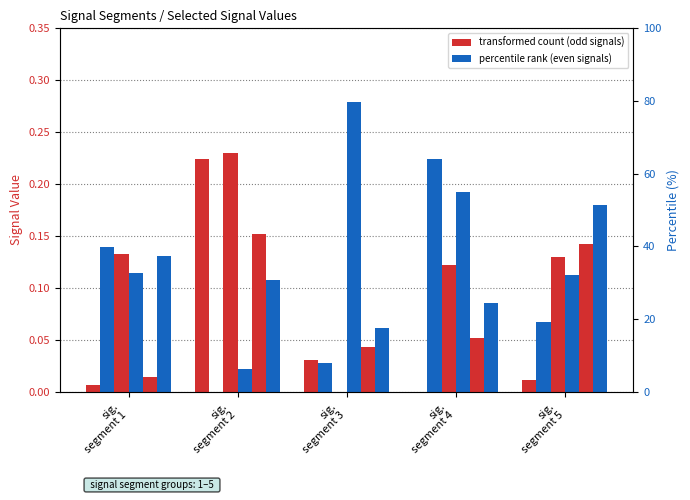

The Signal_Value_96 series shows 0.3 at sig.
segment 3. True or false?

True